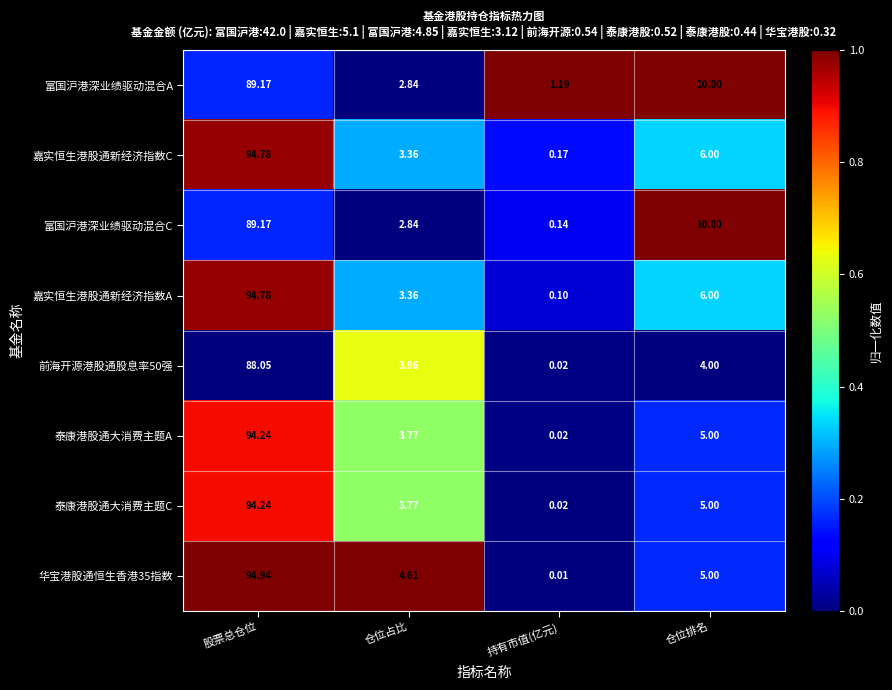

At which label does 嘉实恒生港股通新经济指数A reach its minimum?

持有市值(亿元)